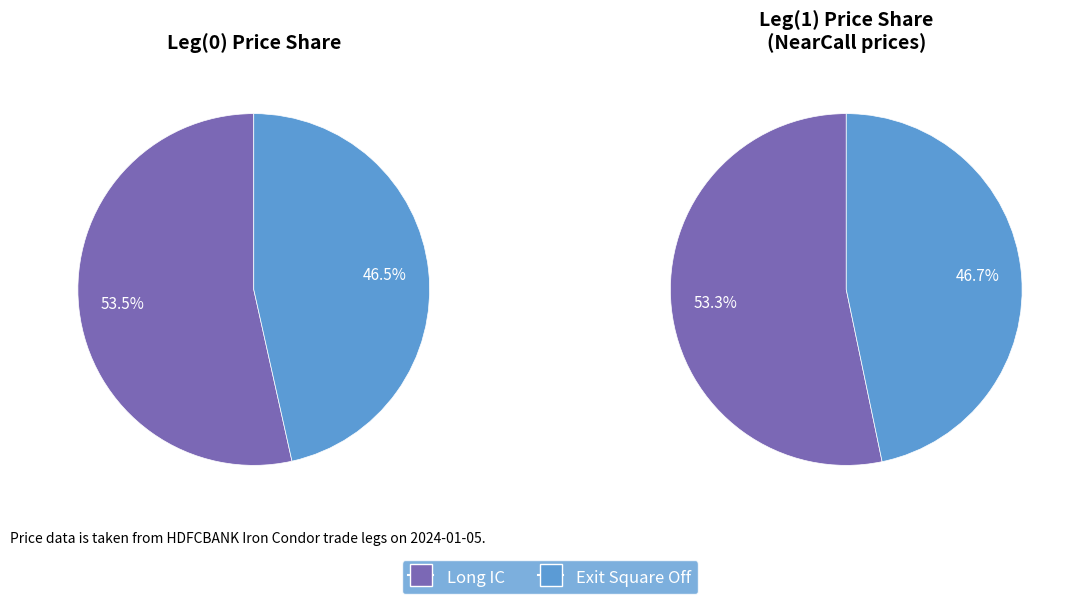

Is it true that Exit Square Off is 47% of the pie?

True